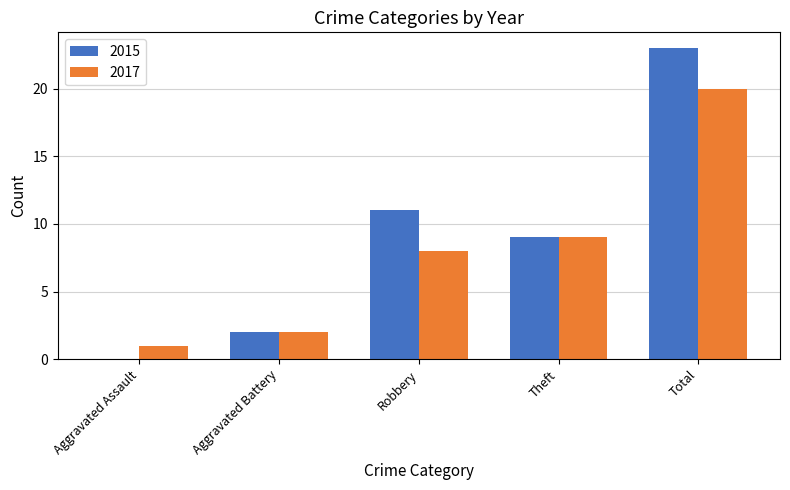

What is the sum of the 2015 values at Aggravated Assault and Theft?

9